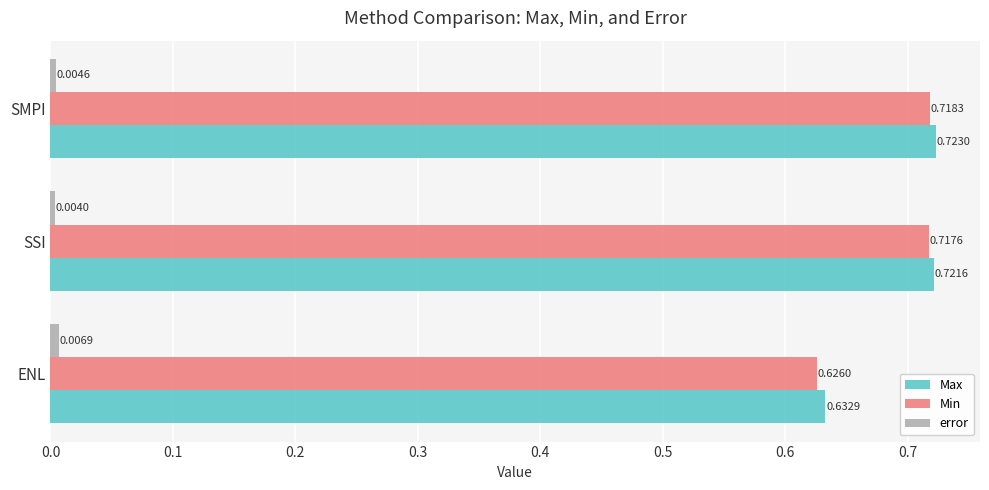

Which series has the largest range (max minus min)?

Min